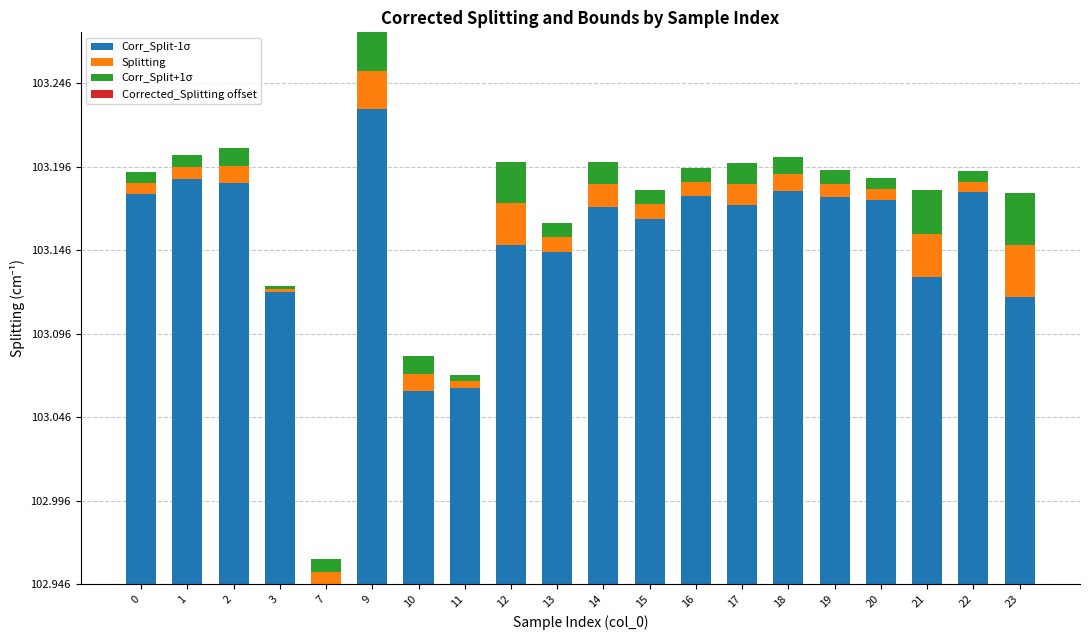

Are the bars grouped side by side (vs. stacked)?

No